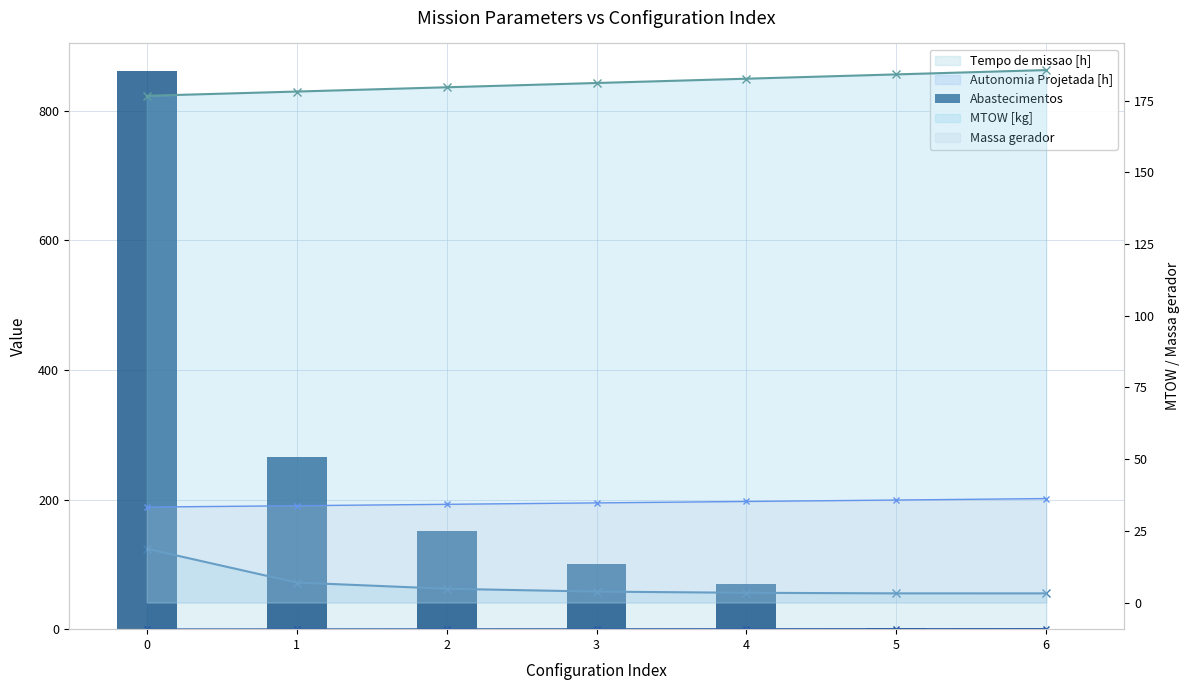

Where is the data nearest to the value 430?

1